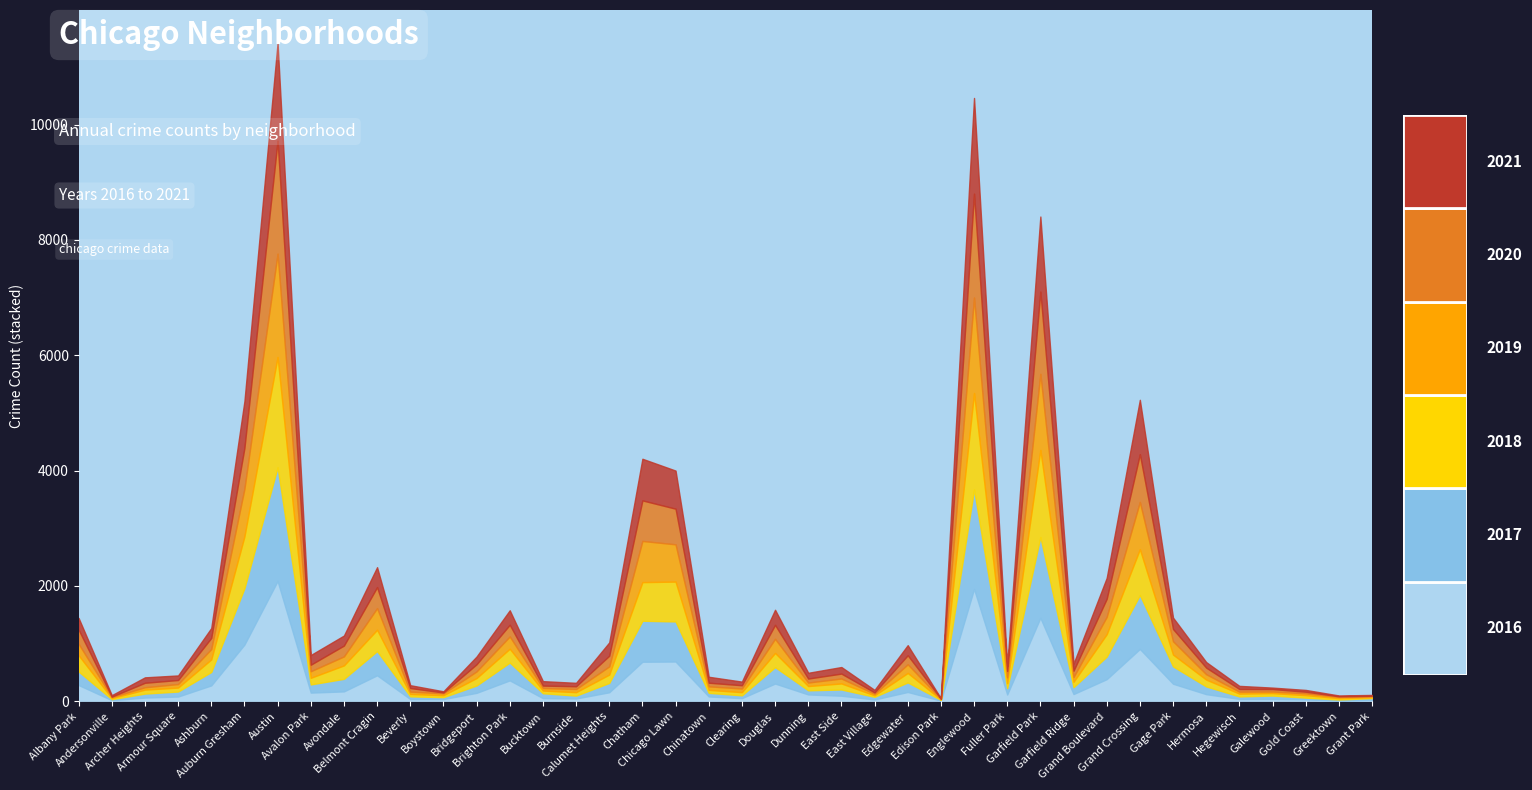

At which category is the sum across all series the highest?

Austin